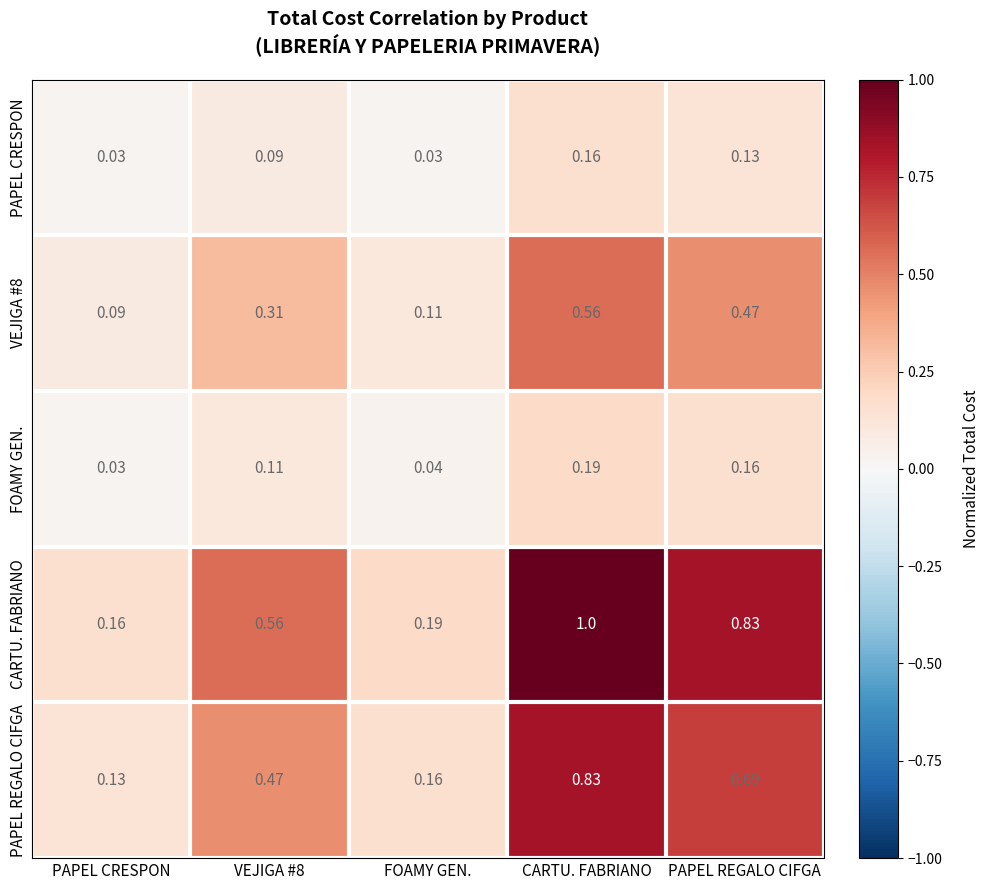

At which label is FOAMY GEN. closest to 0?

PAPEL CRESPON